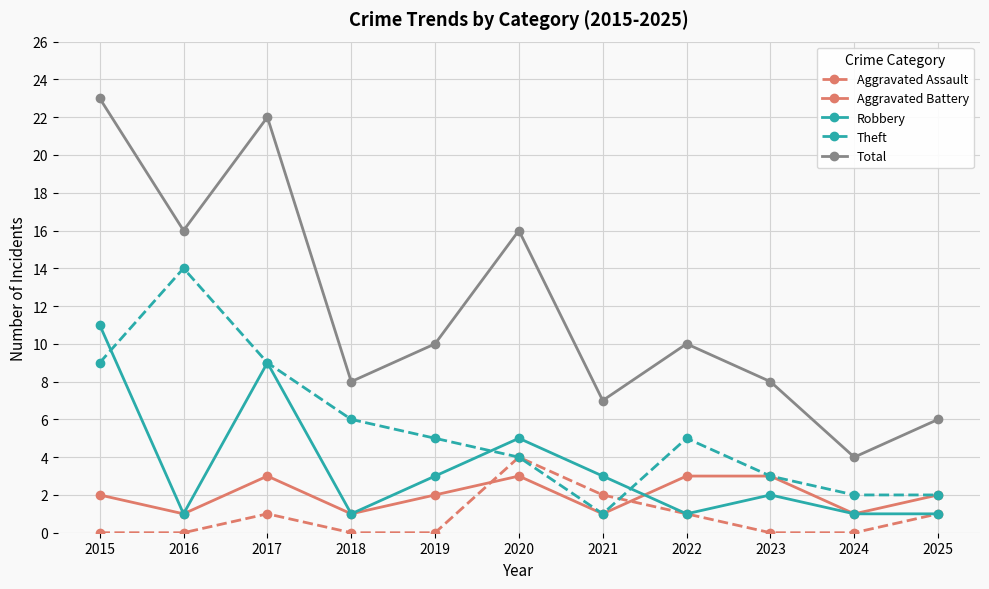

Which series has the largest total across all categories?

Total